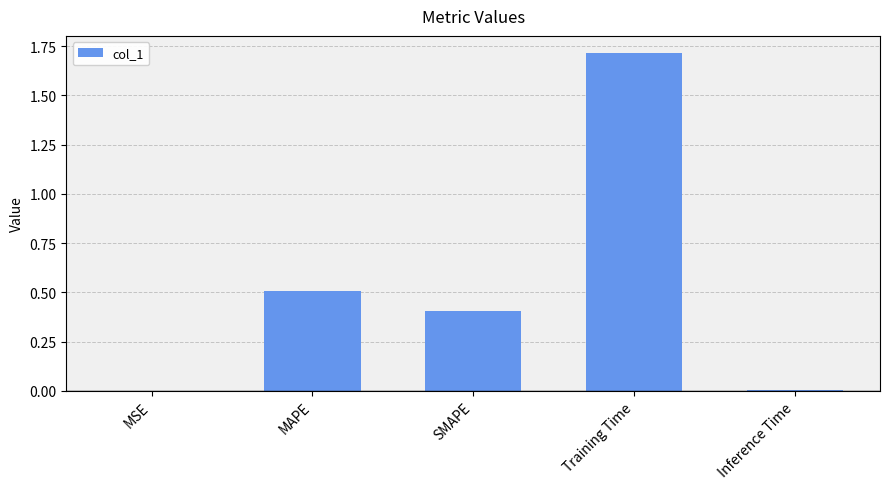

What is the difference between the values at SMAPE and MSE?

0.4